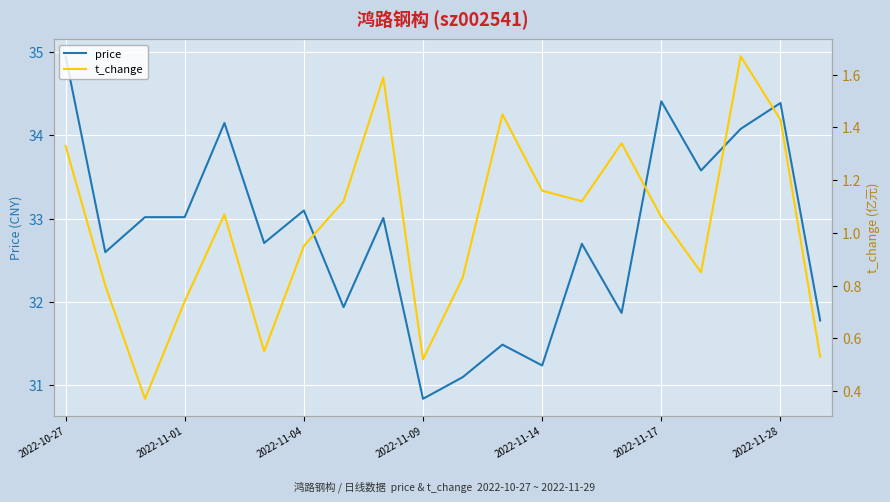

At which category is the sum across all series the highest?

2022-10-27